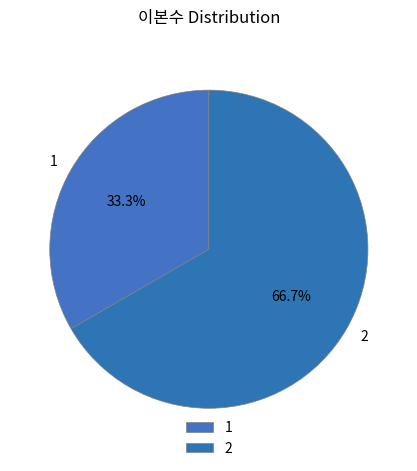

Approximately how many times larger is the value at 2 compared to 1?

2.0